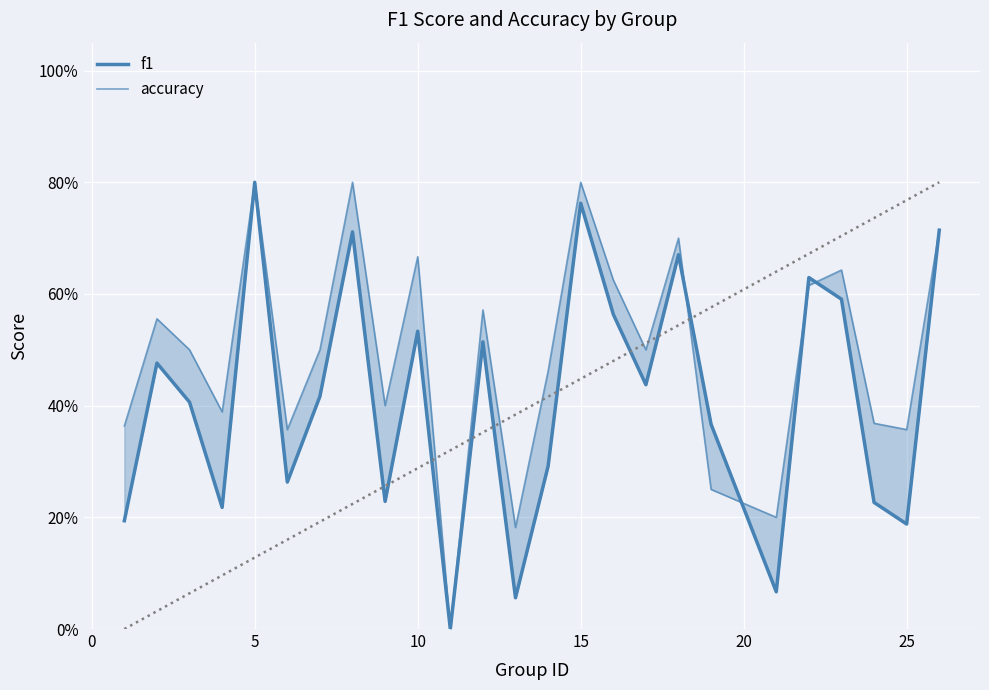

What is the total value across all series at 0?

1.0